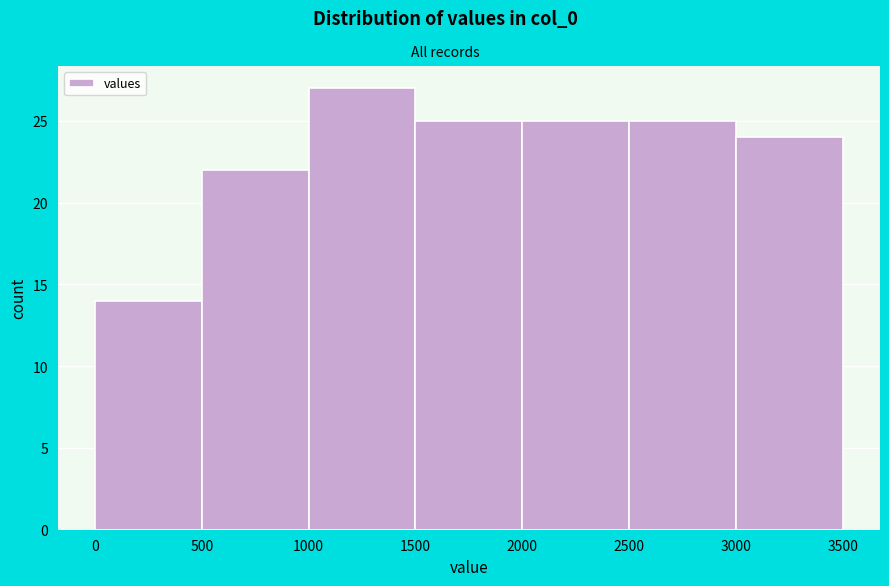

Which range on the x-axis has the tallest bar?

1000 to 1500